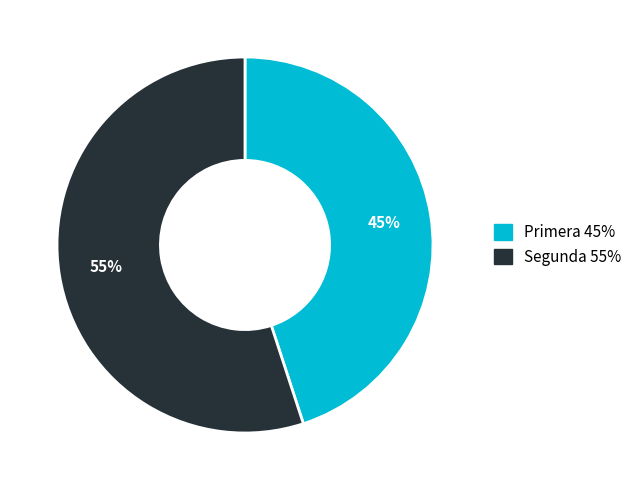

To the nearest percent, what is the difference between the largest and smallest slice percentages?

10%